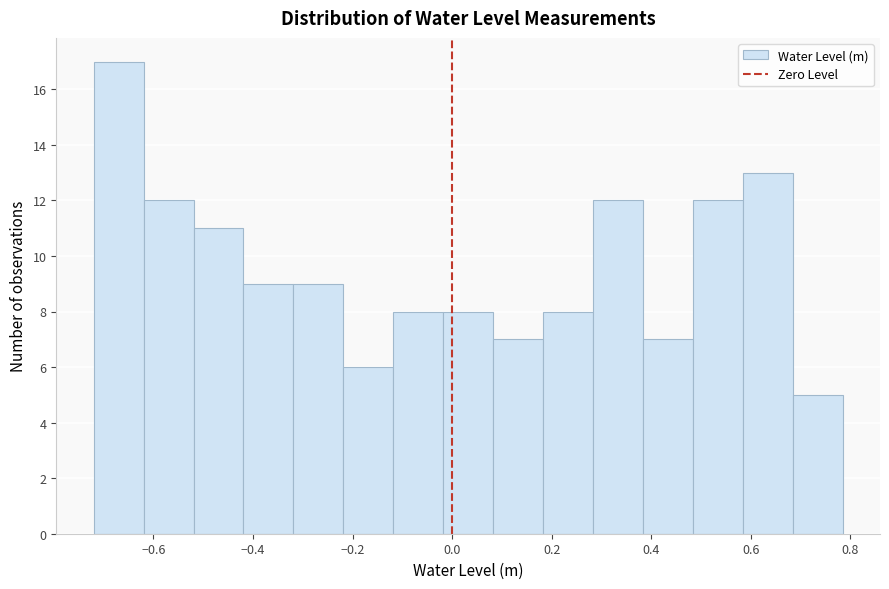

Which range on the x-axis has the tallest bar?

-0.72 to -0.62